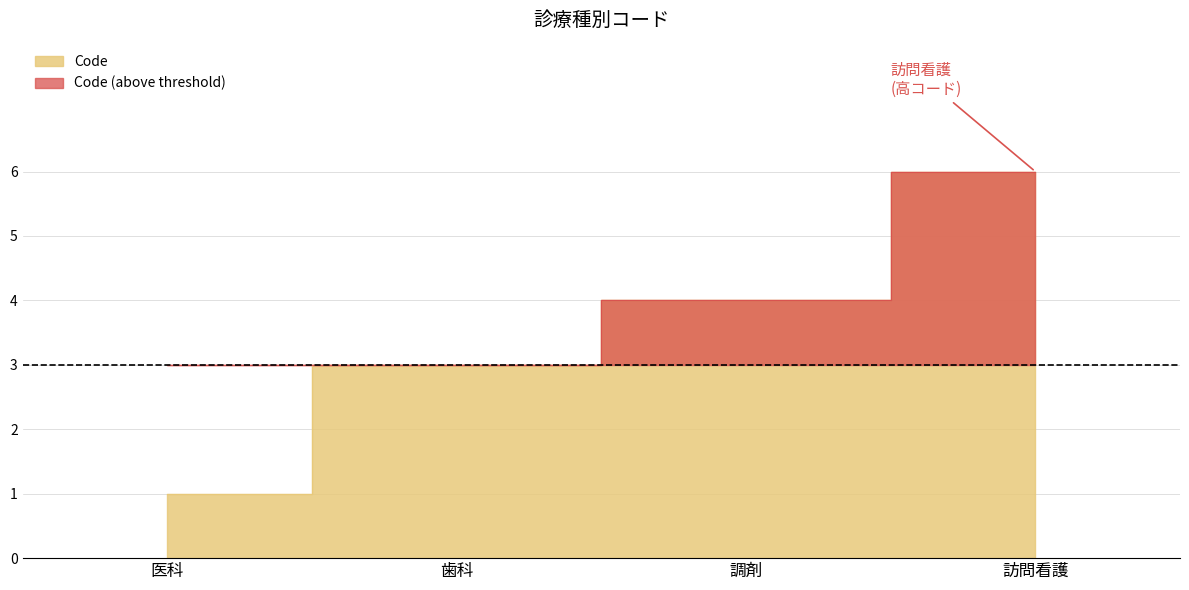

Where does the data first go above 4?

訪問看護